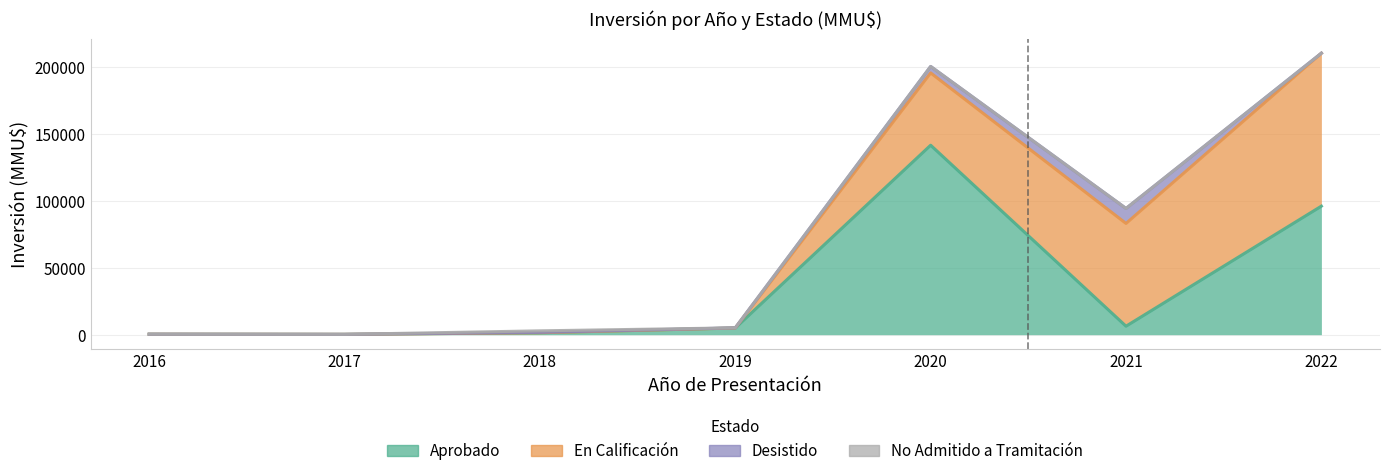

What is the difference between the second highest and second lowest values in the Desistido series?

4840